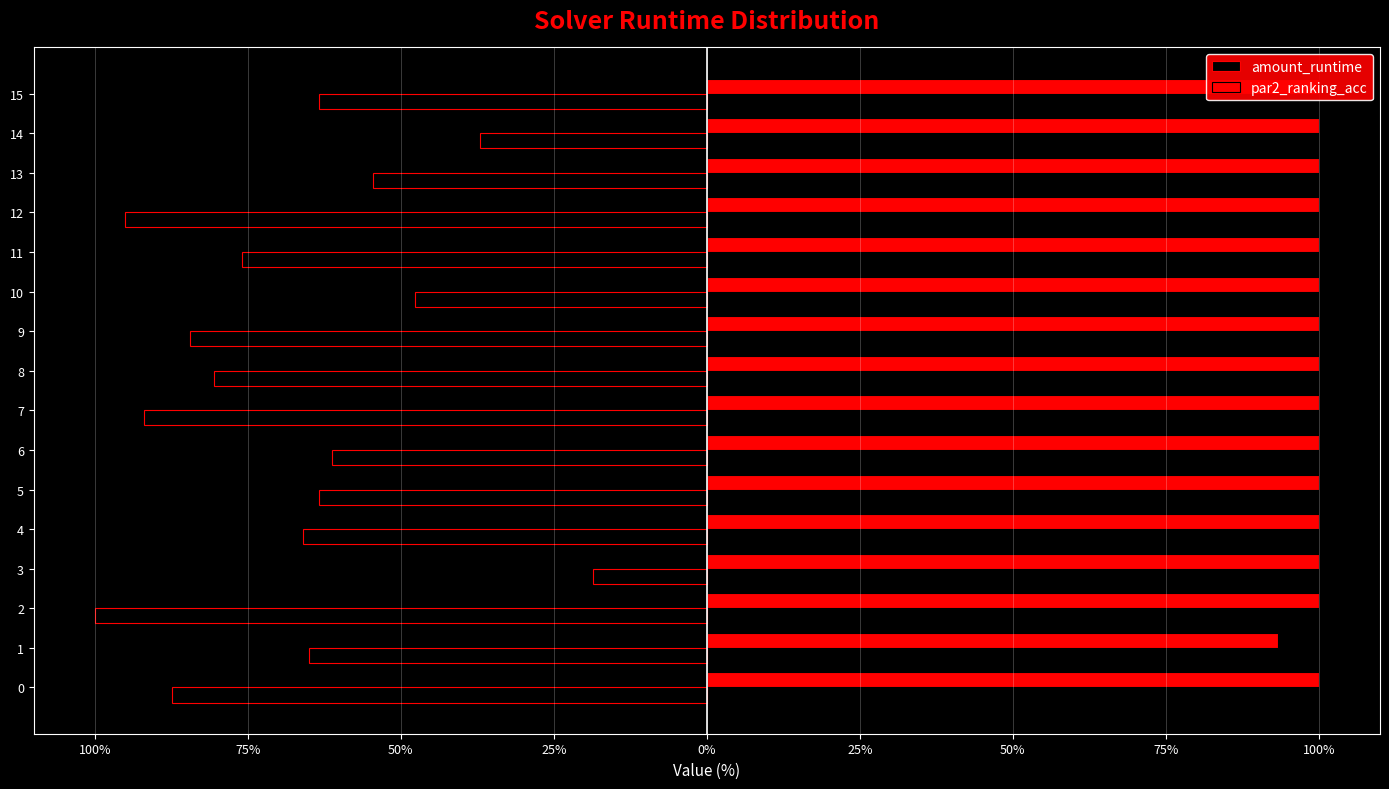

At 25%, list the series in order from smallest to largest.

amount_runtime, par2_ranking_acc